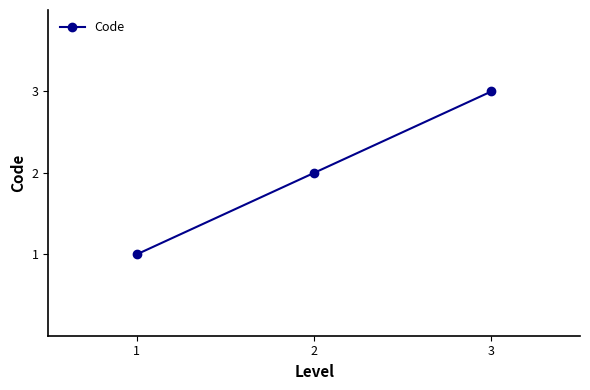

How many series are shown in this chart?

1